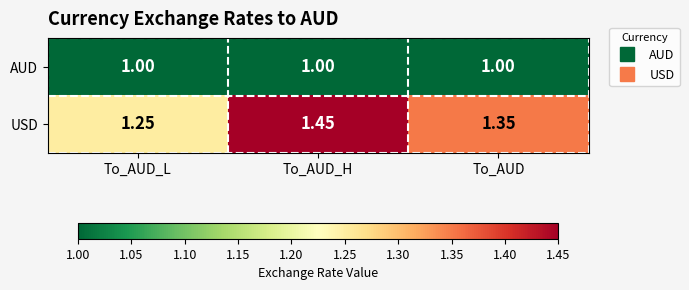

At which category does the chart reach its peak across all series?

To_AUD_H